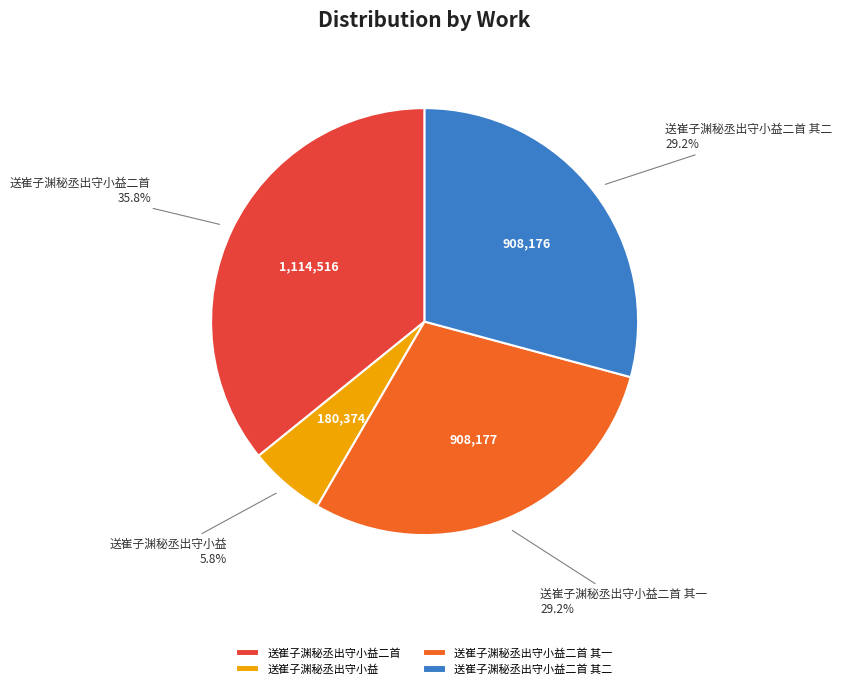

Approximately how many times larger is the value at 送崔子渊秘丞出守小益 compared to 送崔子渊秘丞出守小益二首 其一?

0.2